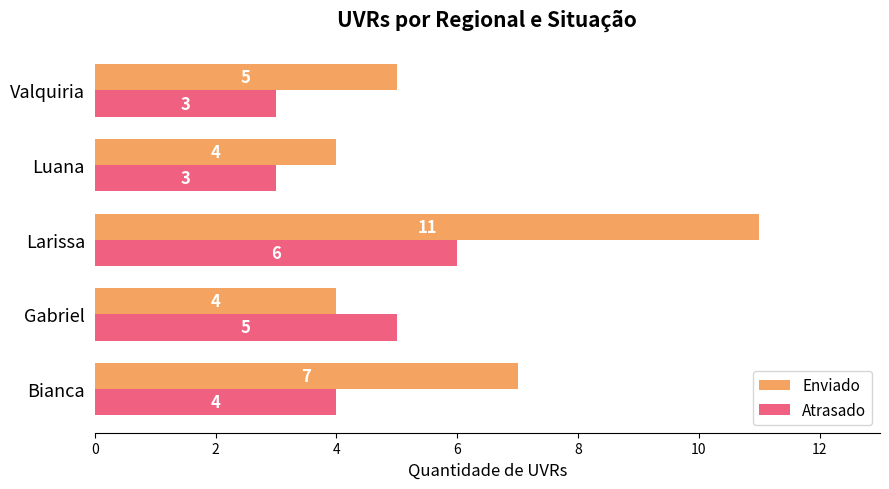

Which series has the largest range (max minus min)?

Enviado